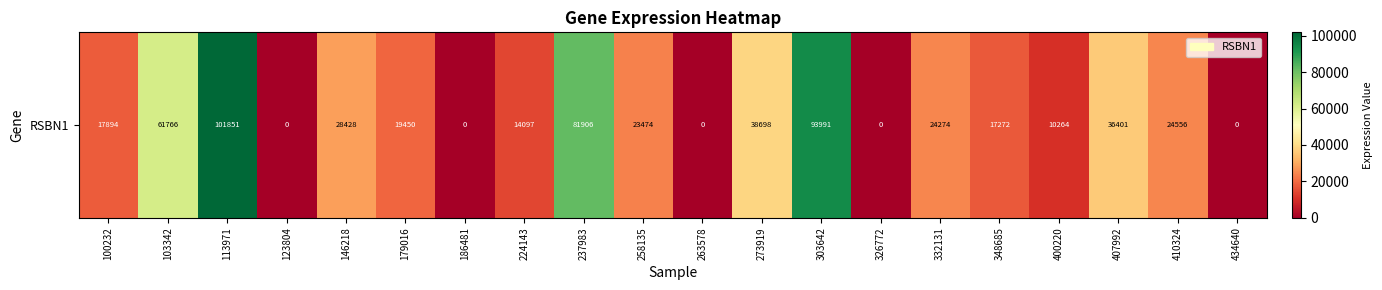

Which label corresponds to the largest value in the chart?

113971